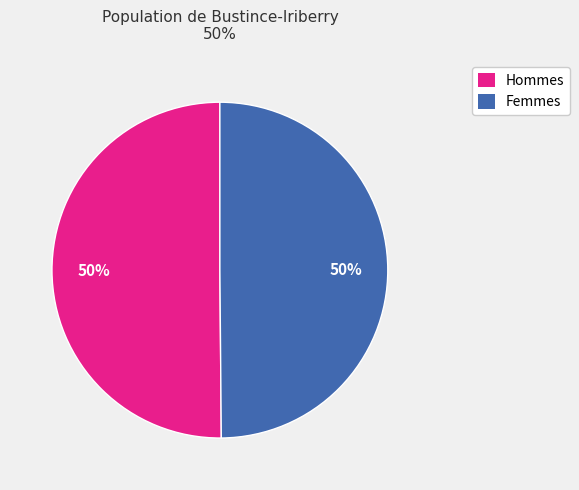

Approximately how many times larger is the value at Hommes compared to Femmes?

1.0